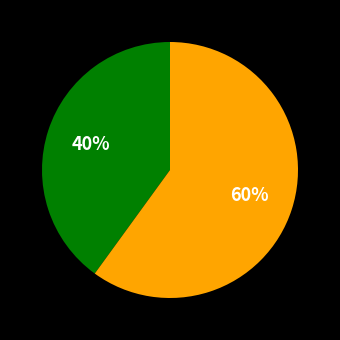

Does any single category account for the majority?

Yes